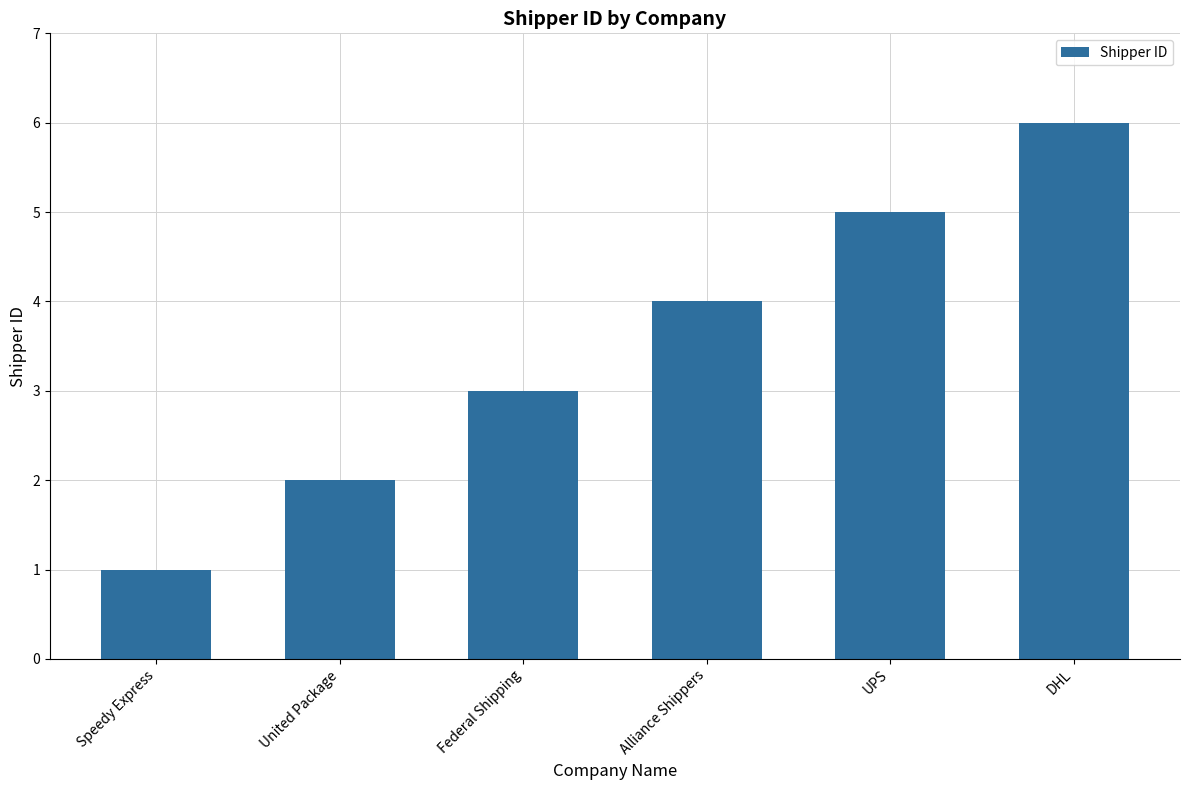

Reading left to right, transcribe all the data shown in this chart.

1	2	3	4	5	6